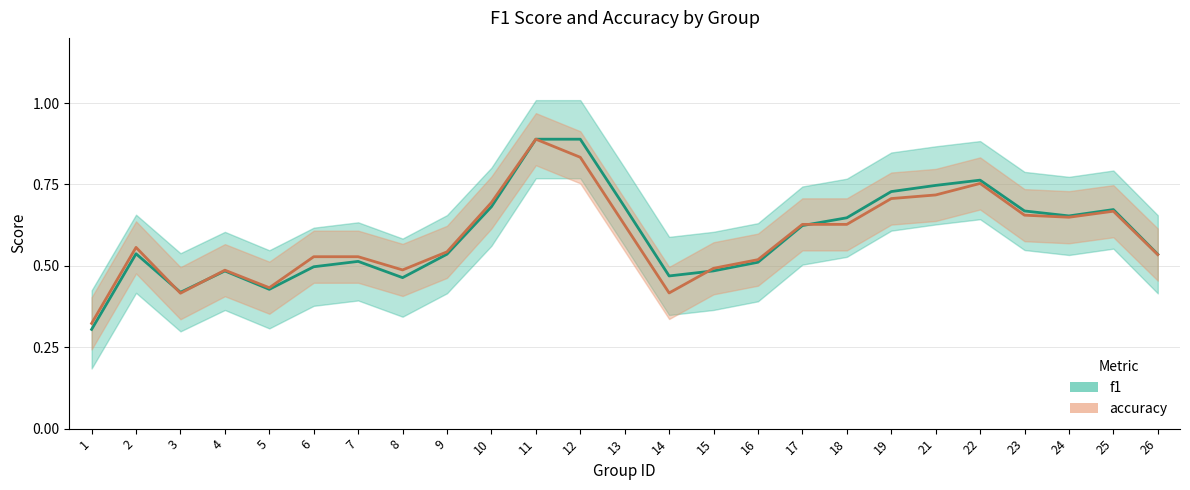

The accuracy series shows 0.5 at 6. True or false?

True